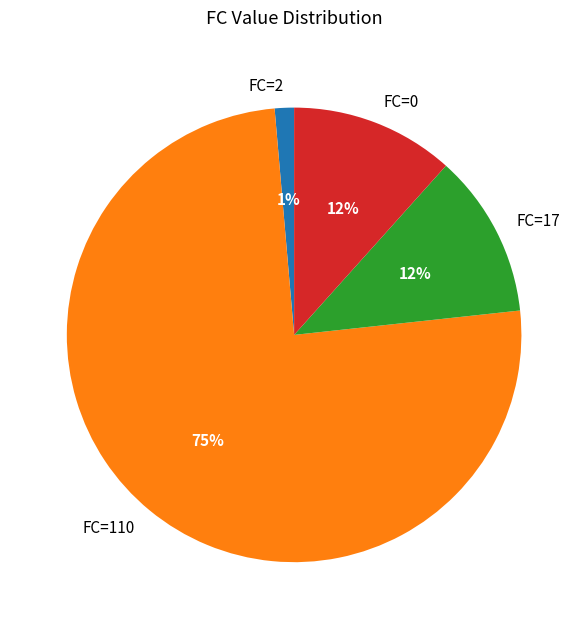

Does any single category account for the majority?

Yes